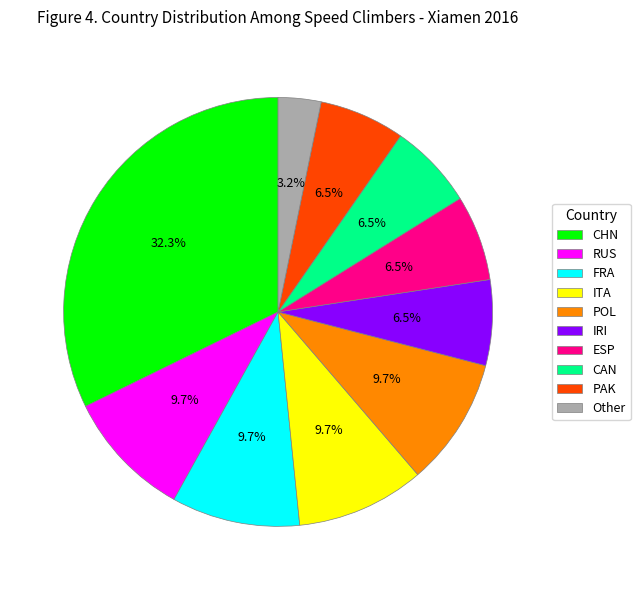

What is the ratio of the value at RUS to the value at FRA?

1.0